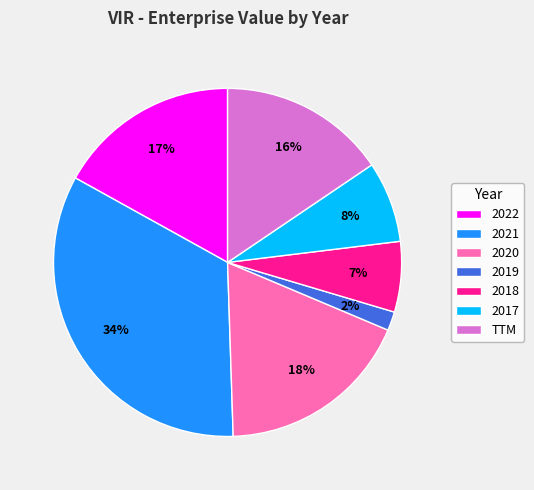

Is there any slice that represents more than half of the pie?

No